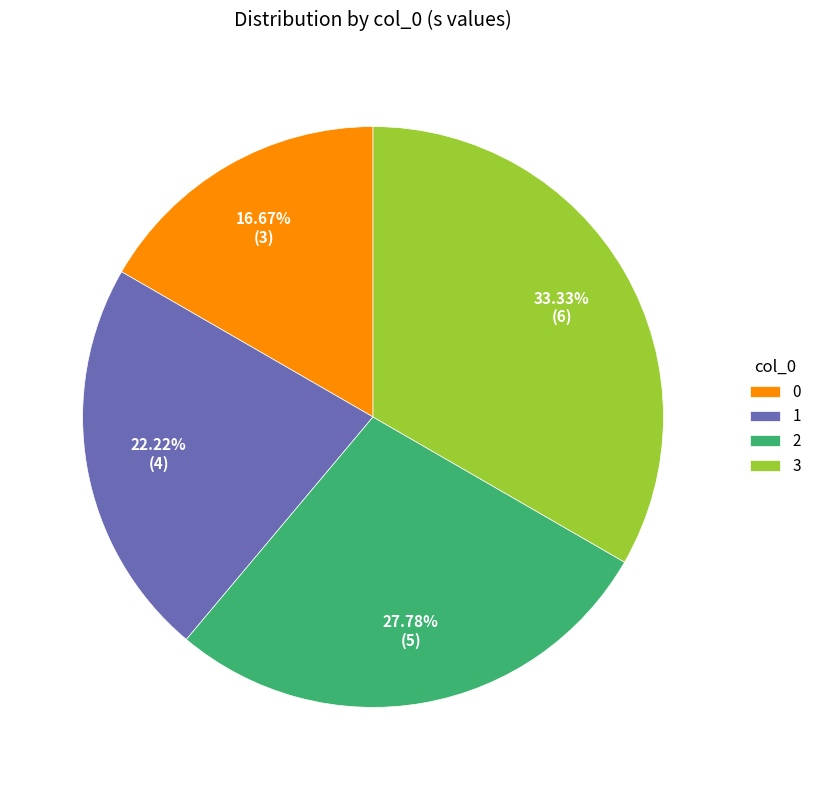

To the nearest percent, what is the difference between the 0 and 2 slice percentages?

11%